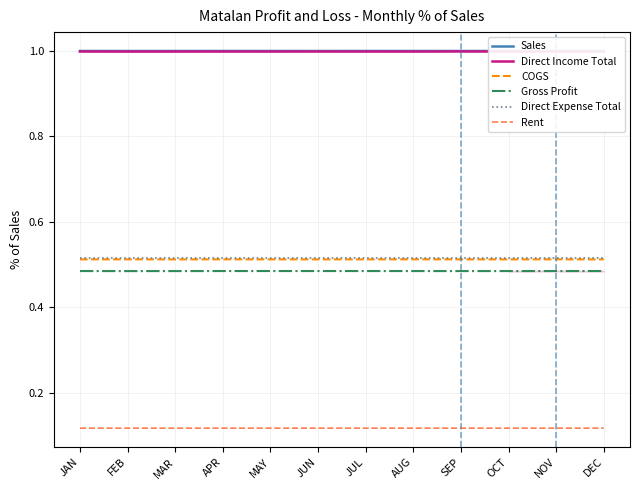

What is the minimum value shown in the chart?

0.1